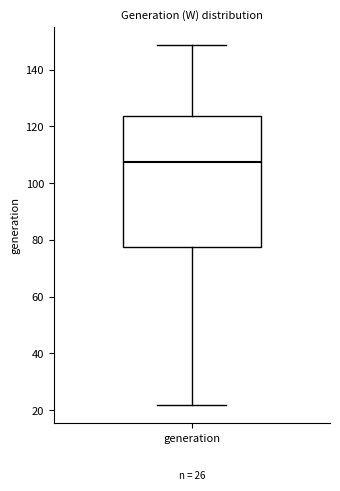

Transcribe this box plot: give where the median line is, the range the box spans, and where the two whiskers end, as read against the y-axis. The values are not printed on the chart, so give them approximately, as read against the axis.

median 108, box 78 to 124, whiskers 22 to 148